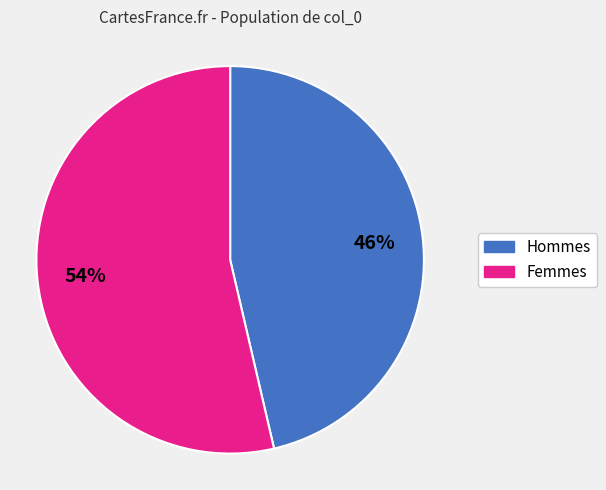

Is there a majority slice in this chart?

Yes